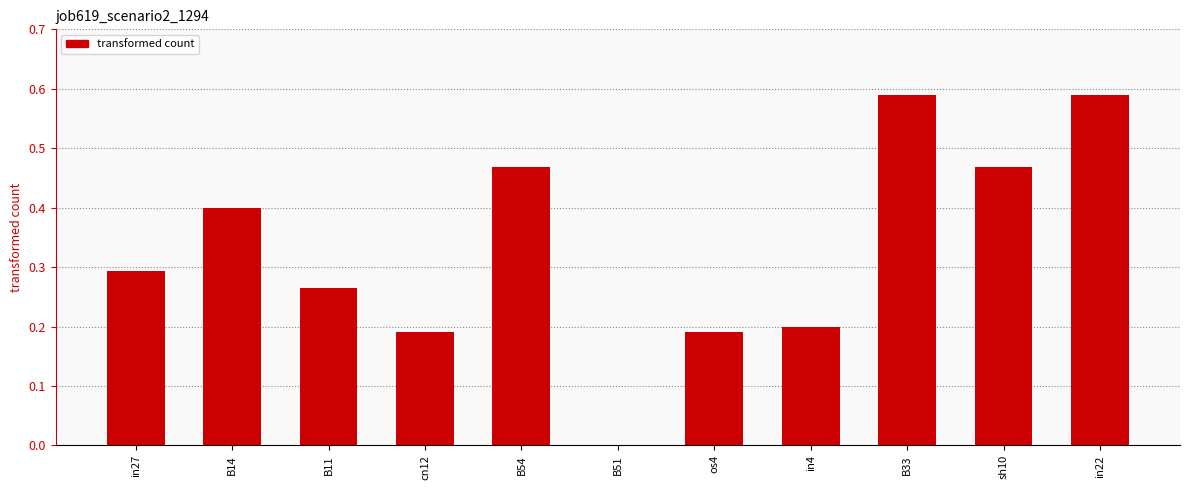

Between in27 and os4, which is larger?

in27